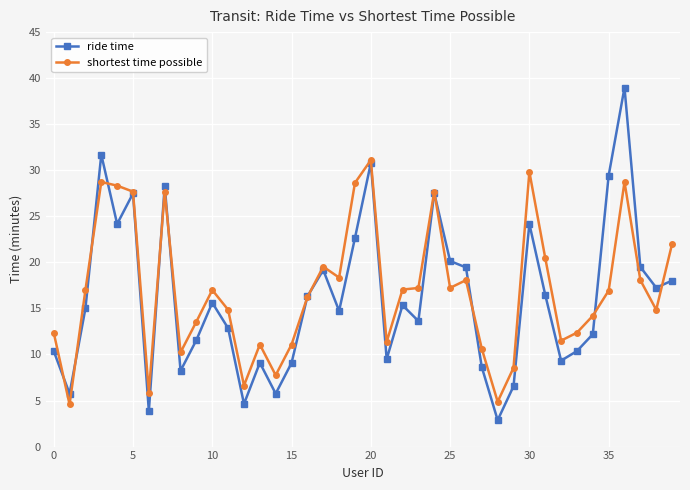

What is the minimum value for ride time?

2.9